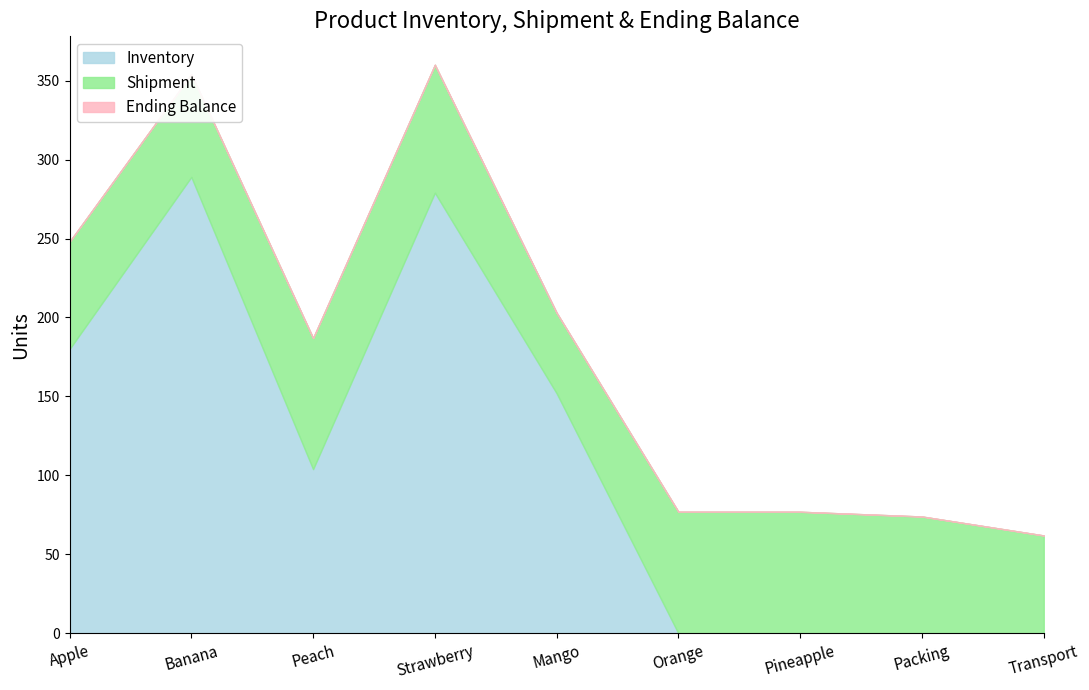

At which label does Ending Balance reach its minimum?

Transport